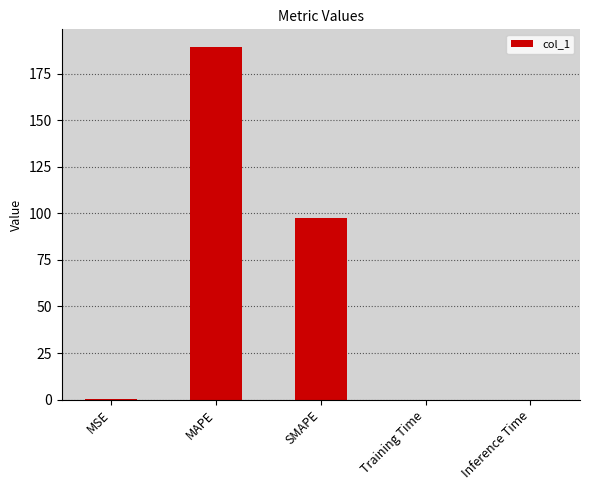

How many categories are shown in the chart?

5